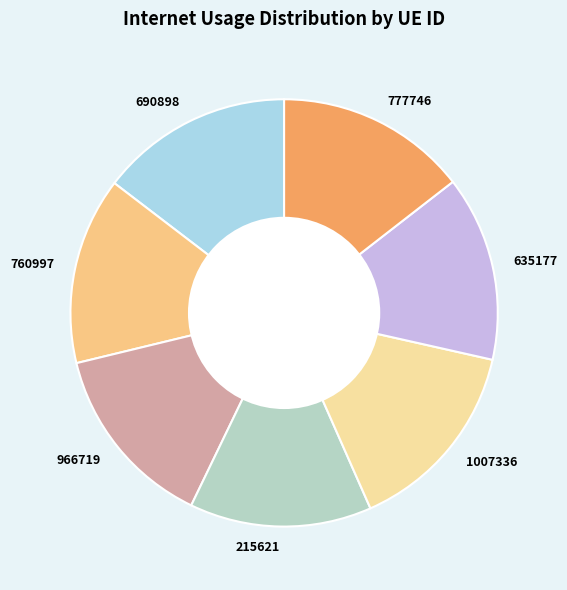

Is it true that 760997 is 23% of the pie?

False